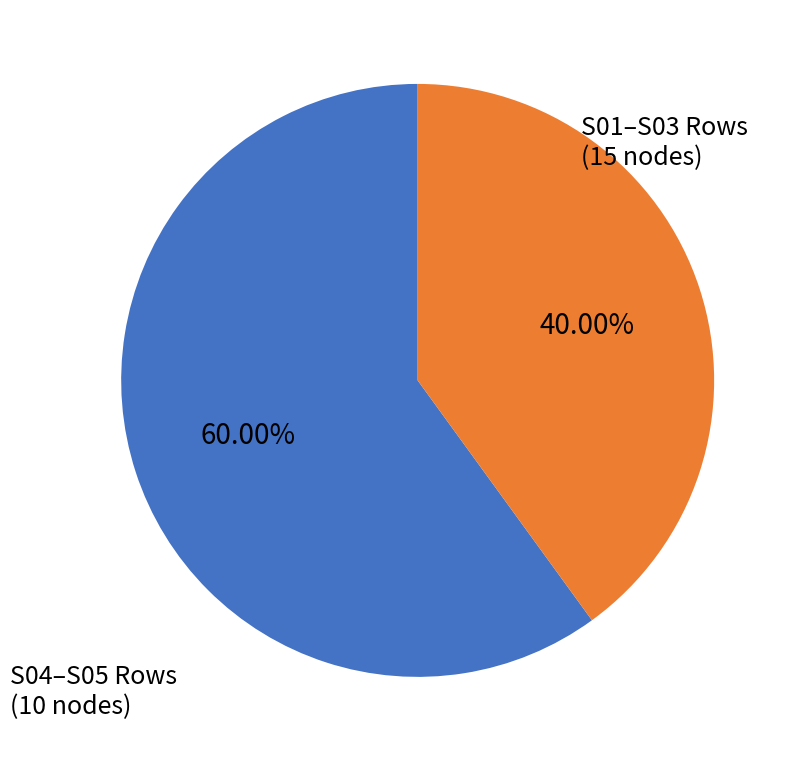

Is there any slice that represents more than half of the pie?

Yes